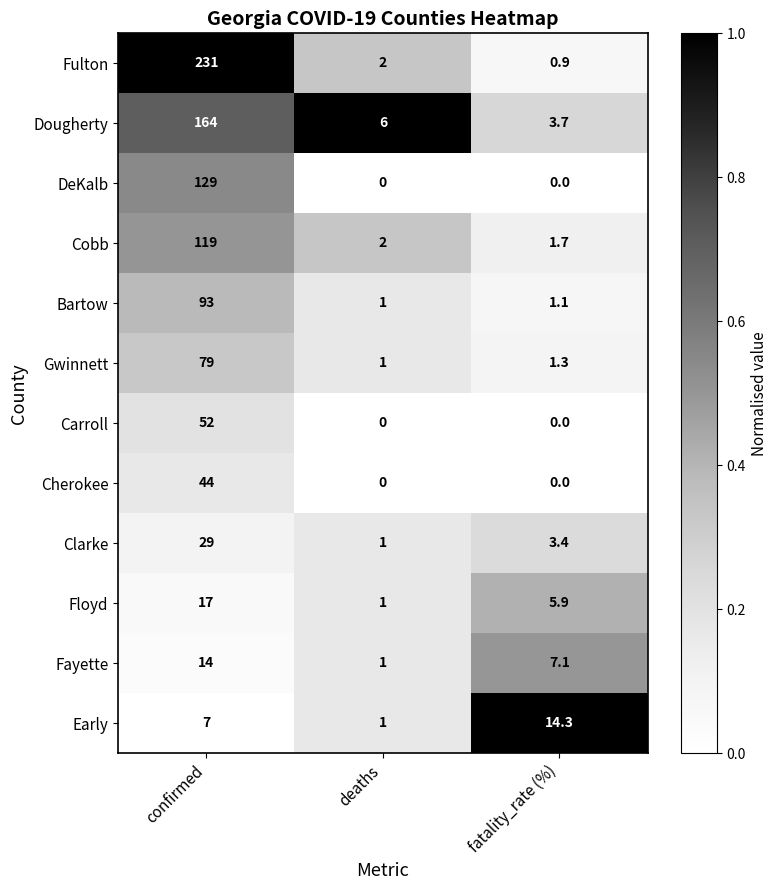

Which category has the highest value in the Fayette series?

confirmed